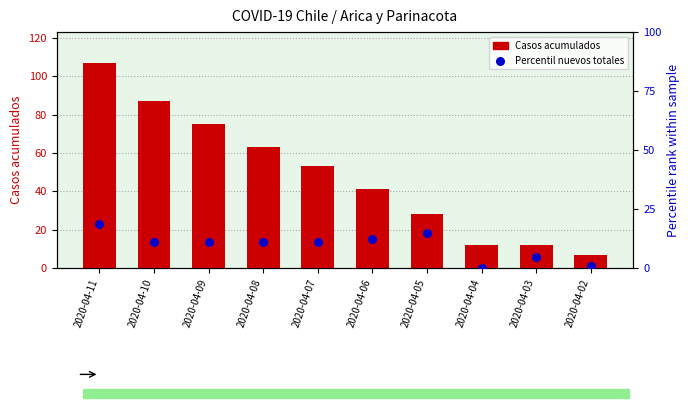

Which series reaches the maximum Y coordinate?

Casos acumulados